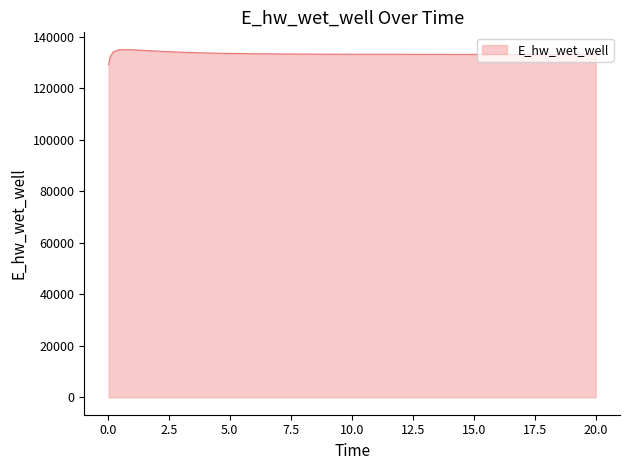

What is the minimum value shown in the chart?

129195.9